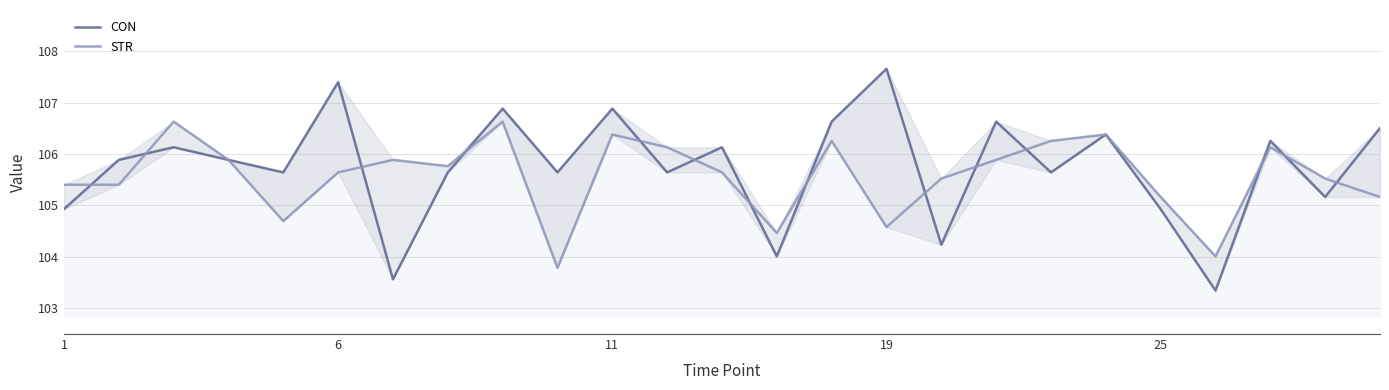

Where does the STR series first go above 105?

1